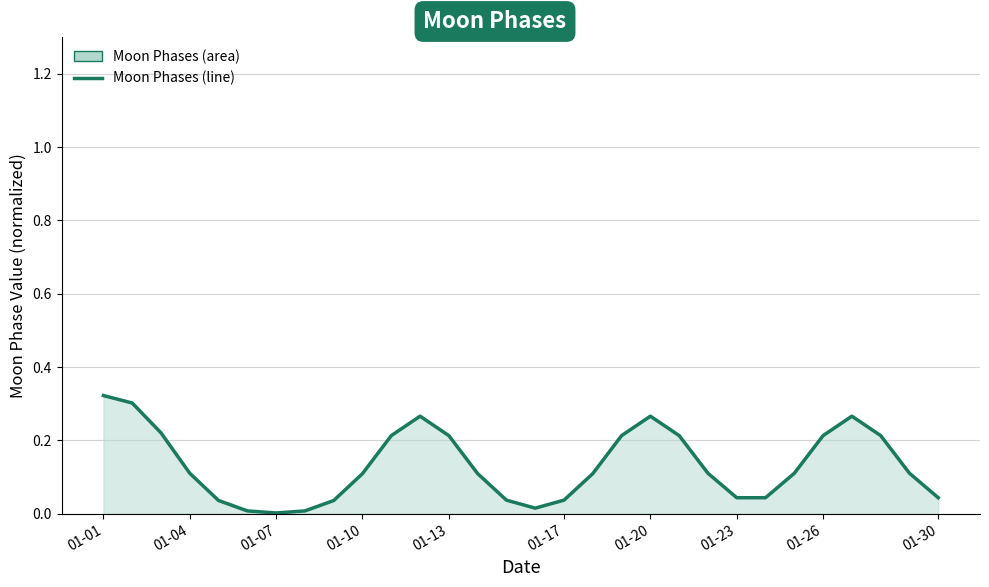

How many lines are shown in the chart?

1